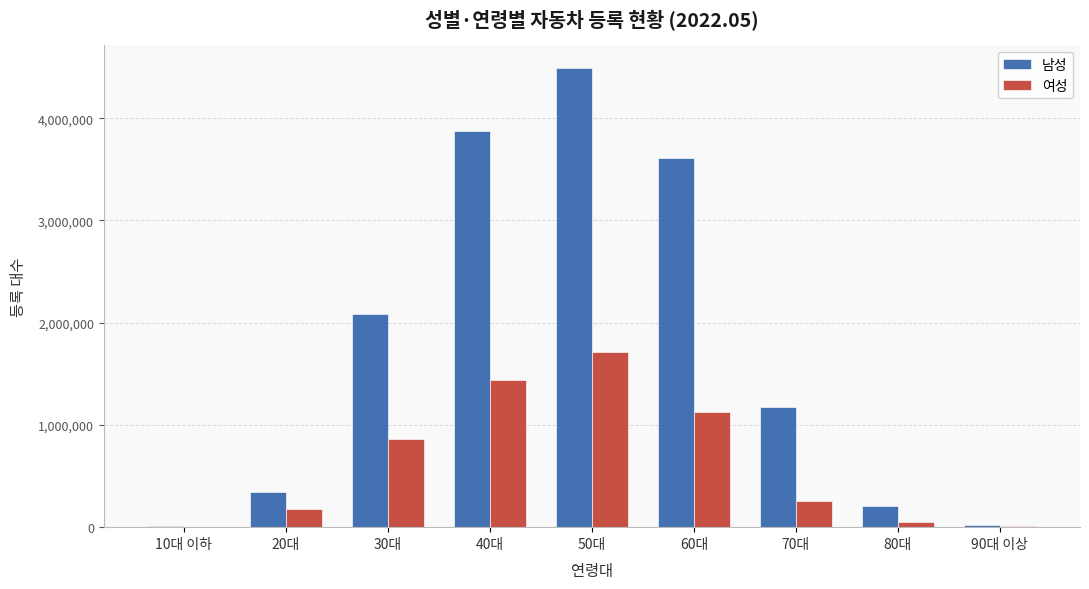

Which series changed the most between 30대 and 40대?

남성